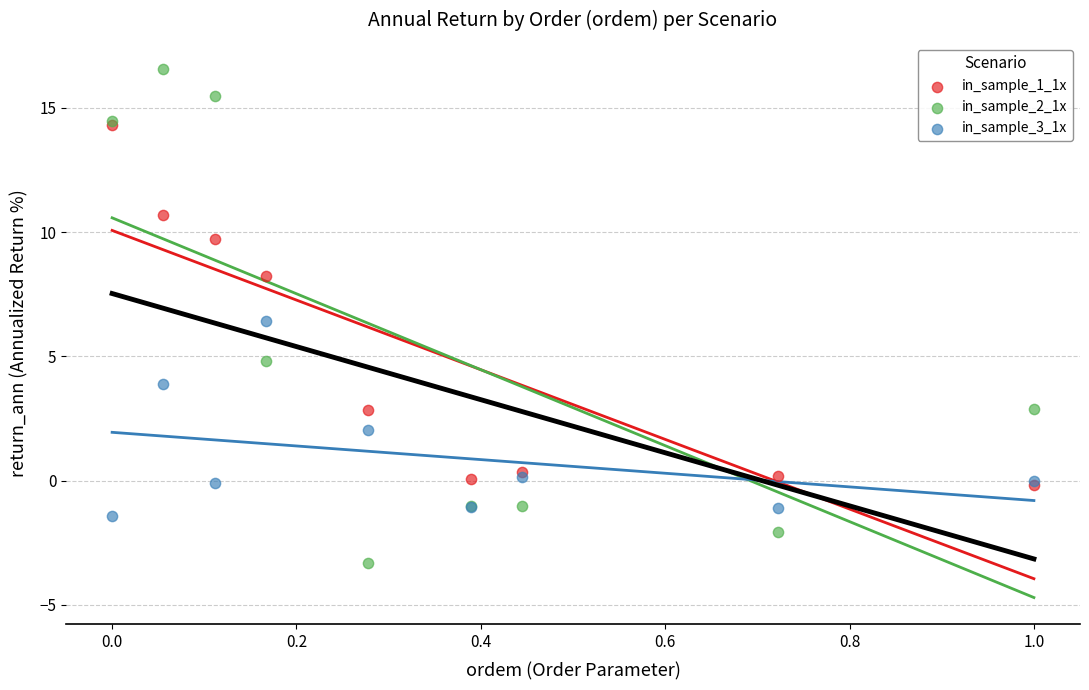

What are all the series names shown in the legend?

in_sample_1_1x, in_sample_2_1x, in_sample_3_1x